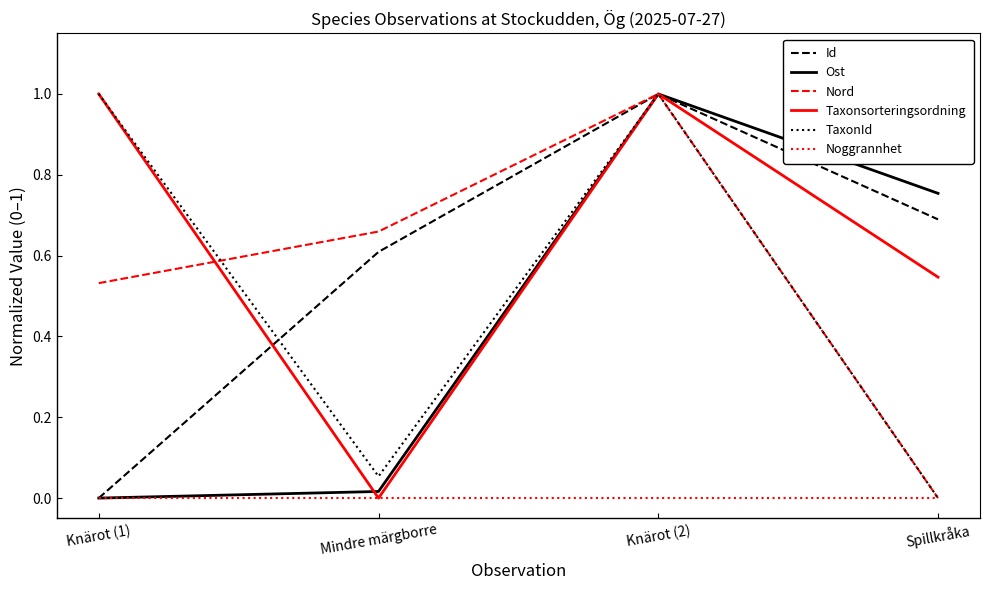

Is it true that Taxonsorteringsordning equals 0.5 at Knärot (2)?

False